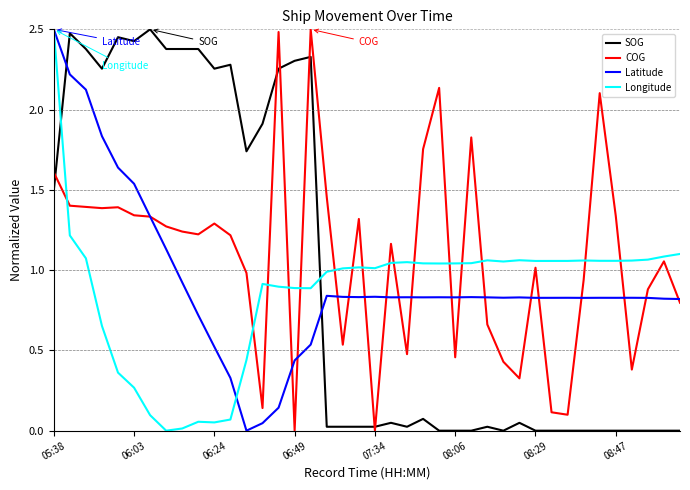

True or false: SOG has more than 2 interior local peaks.

True